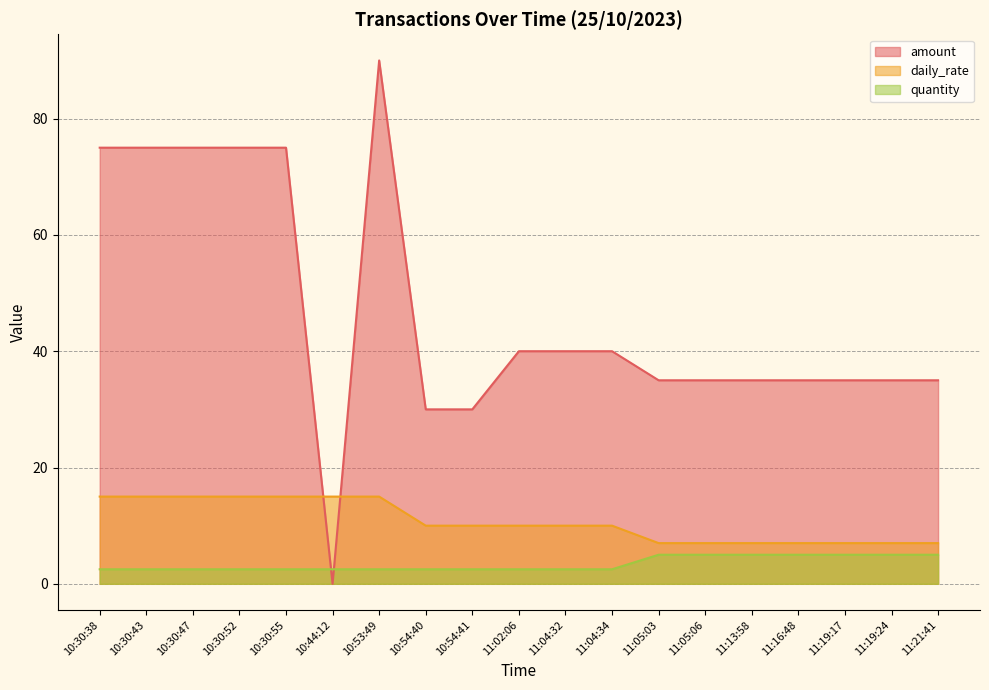

What is the value of the daily_rate point at the 6th from the left?

15.0